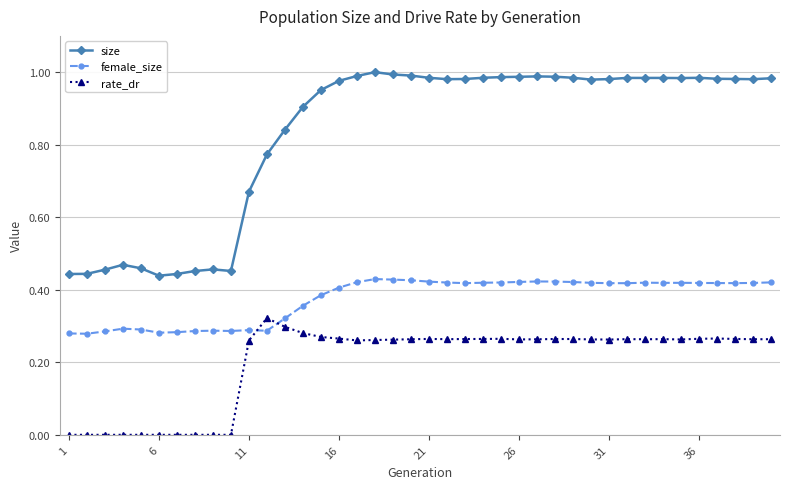

Which series has the largest range (max minus min)?

size